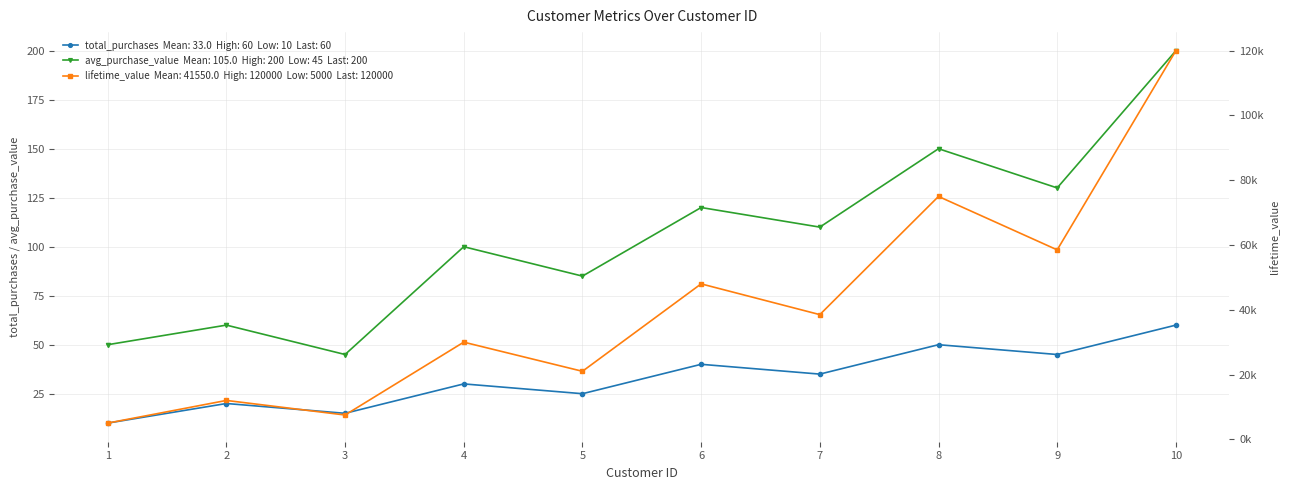

Is this an area chart (filled region under the line)?

No